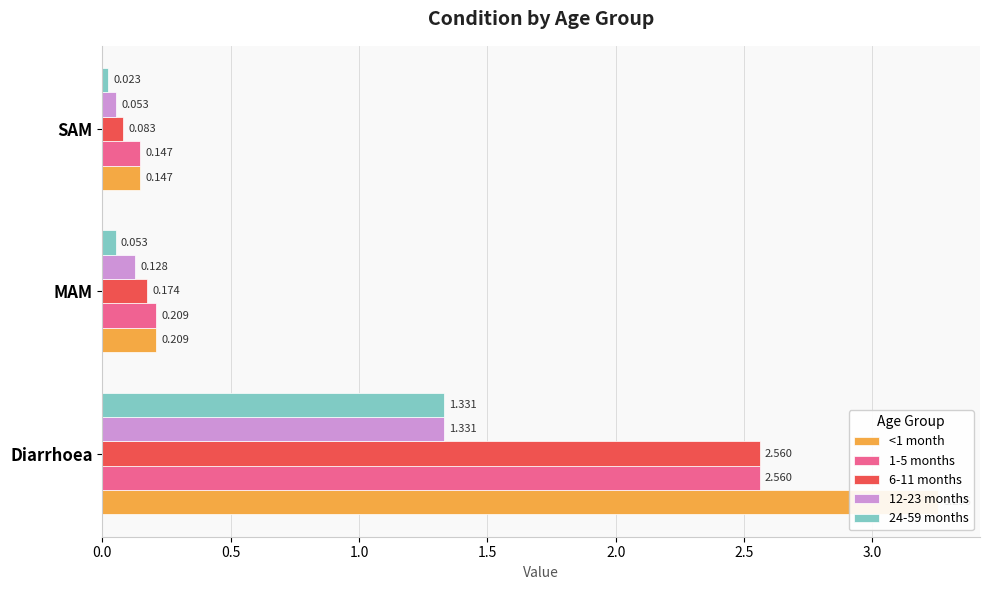

At Diarrhoea, list the series in order from largest to smallest.

<1 month, 1-5 months, 6-11 months, 12-23 months, 24-59 months